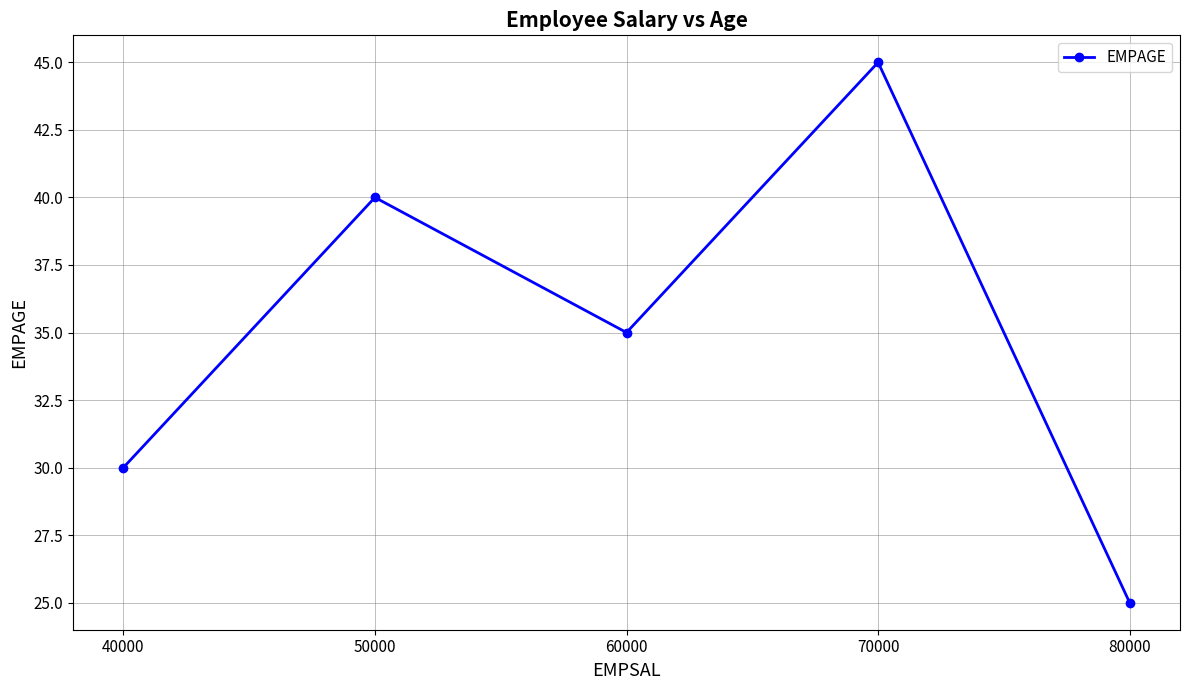

True or false: there are more than 2 points higher than both neighbors.

False